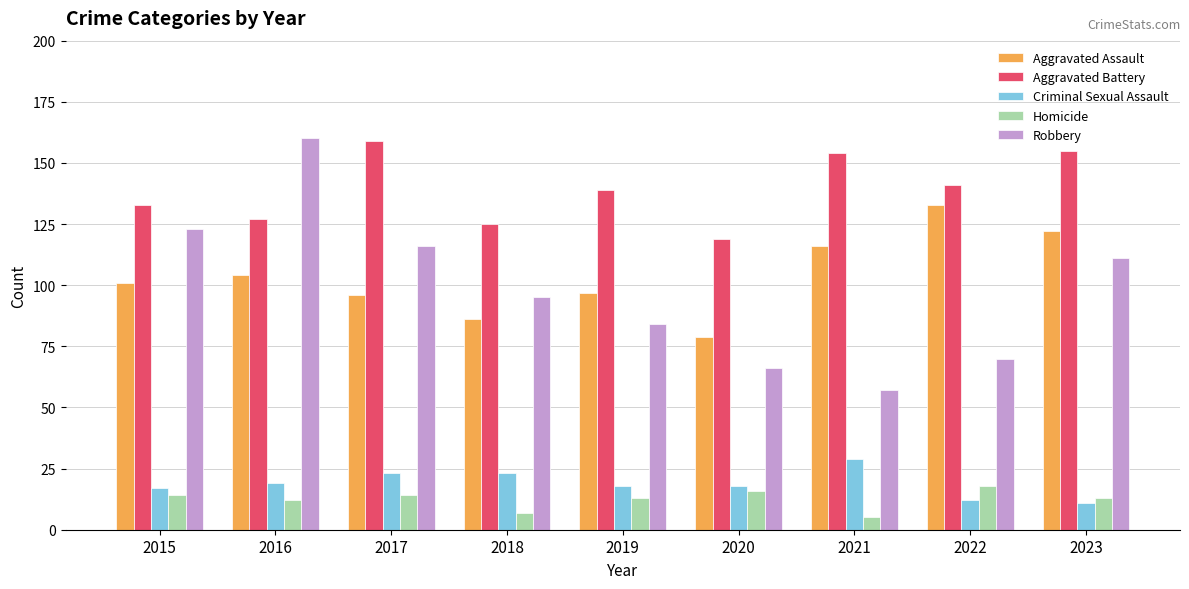

What is the sum of all Aggravated Battery values?

1252